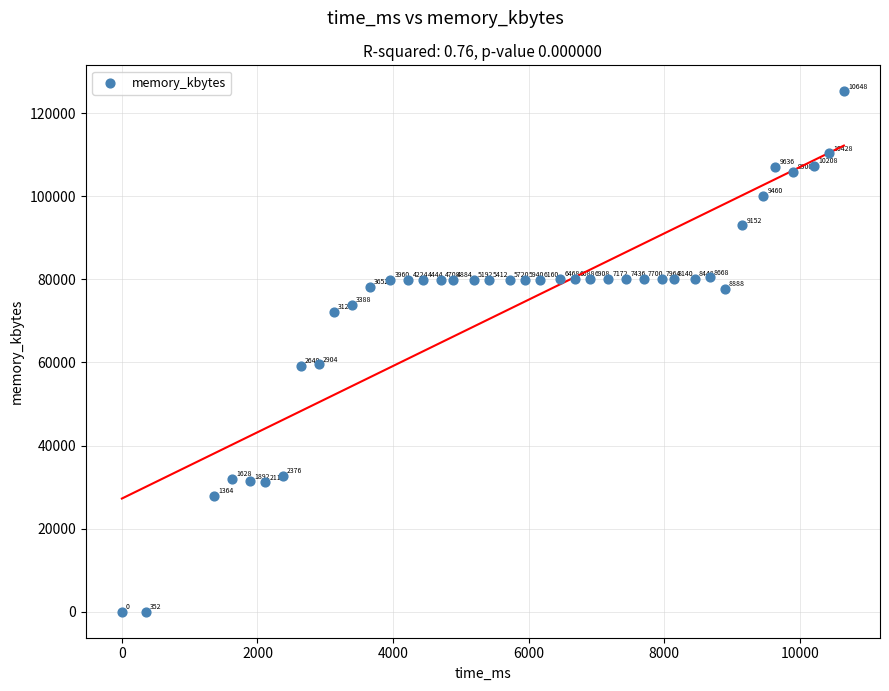

What Y value in the scatter plot is closest to 62618?

59496